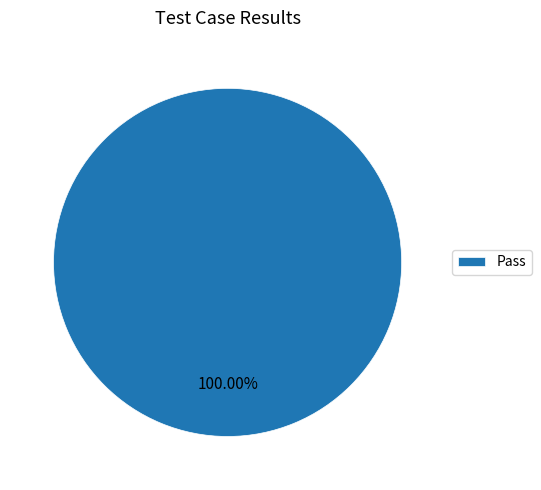

Does Pass account for over 50% of the chart?

Yes